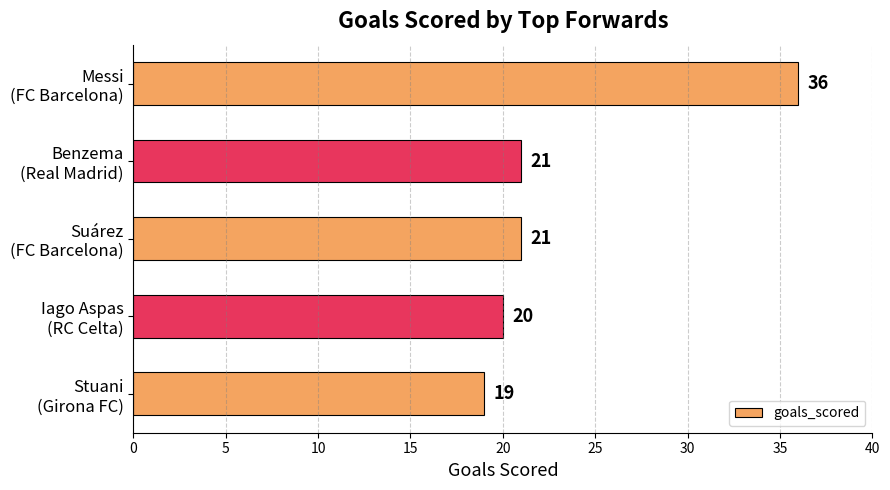

What is the maximum value shown in the chart?

36